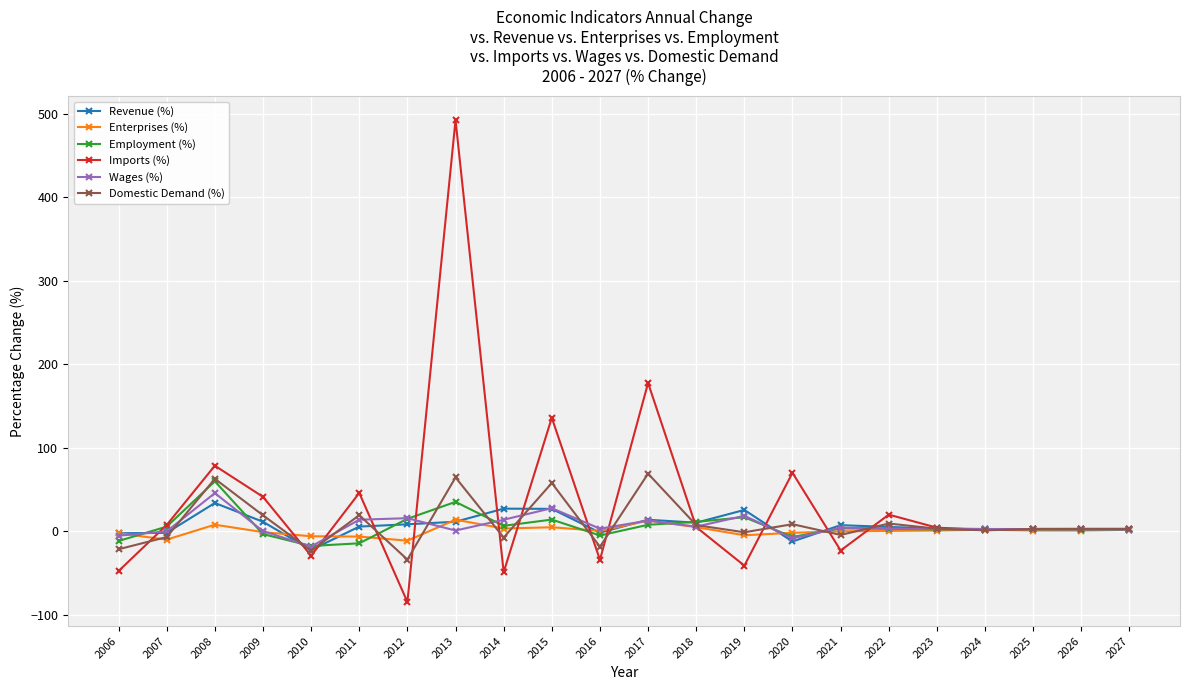

The value of Imports (%) at 2009 is 41.3. True or false?

True